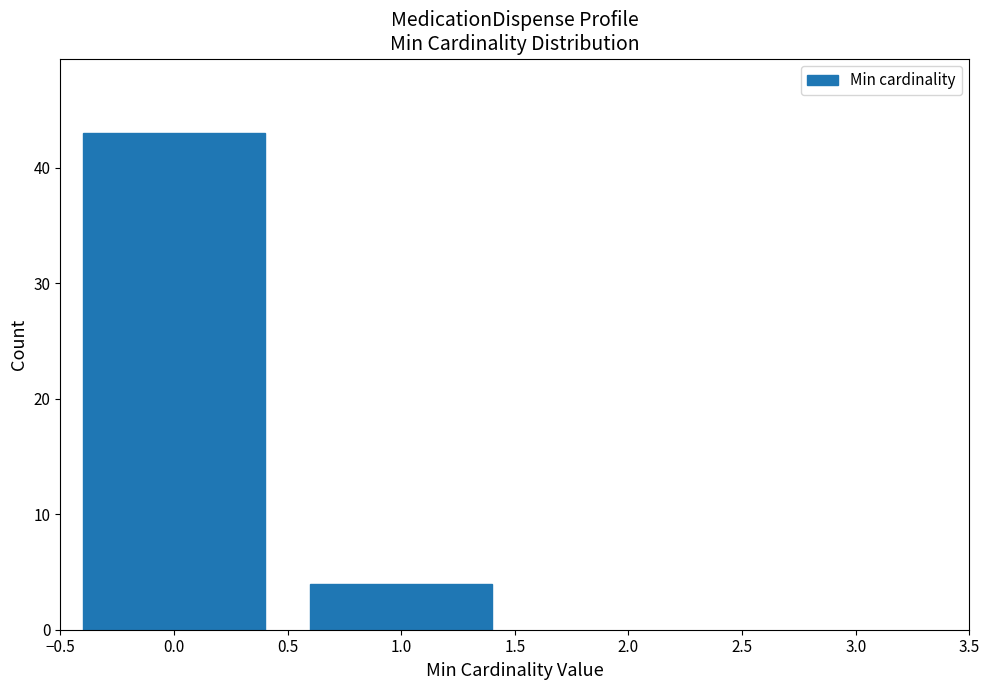

Reading right to left, transcribe all the data shown in this chart.

4	43